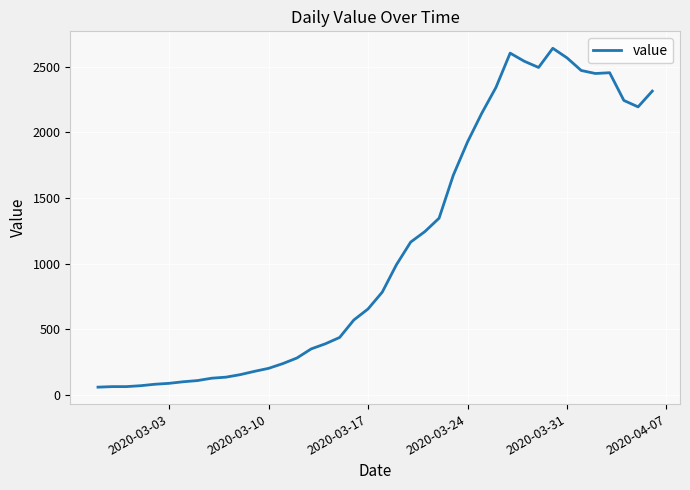

What is the difference between the maximum and minimum values?

2579